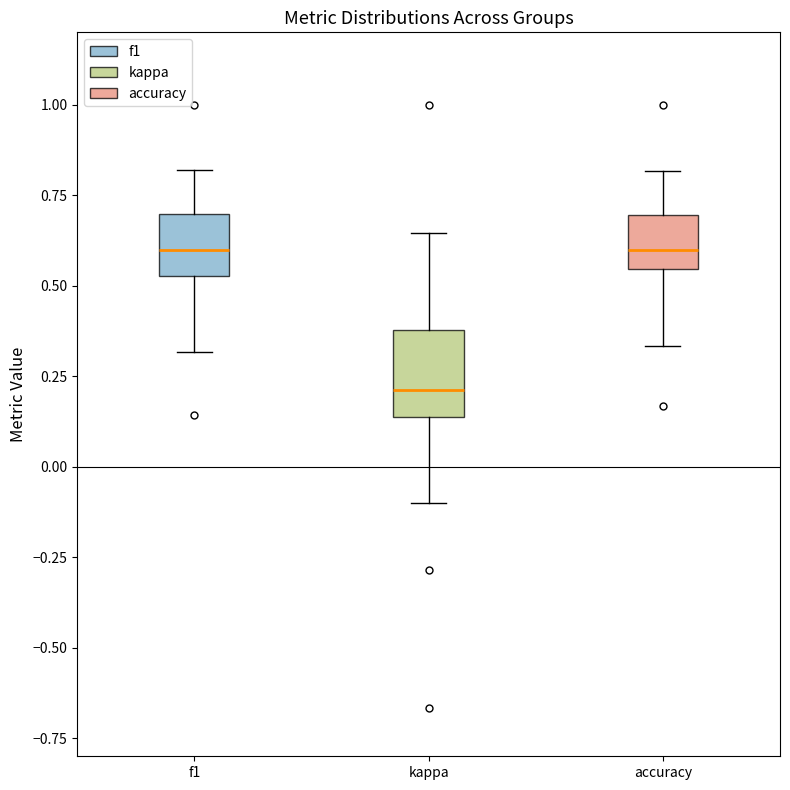

Comparing the boxes themselves (not the whiskers), which one is the tallest?

kappa